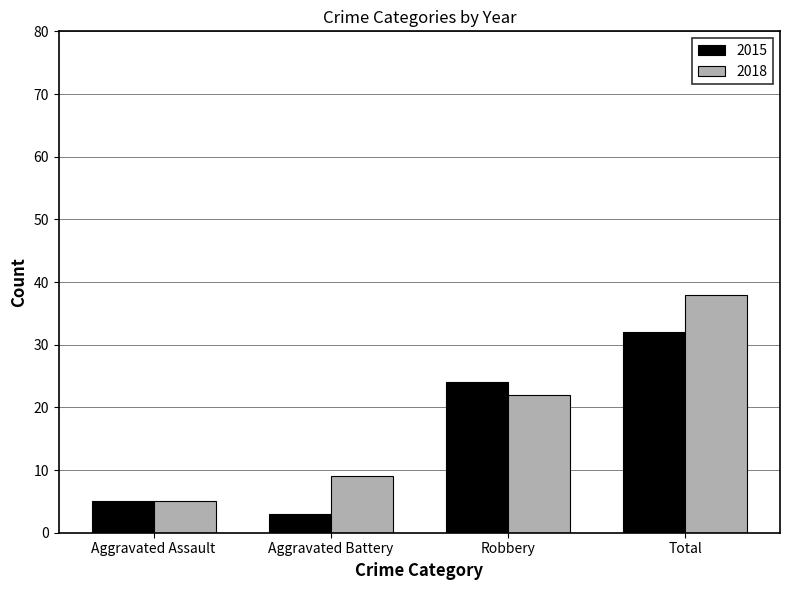

Read the 2015 value at Robbery.

24